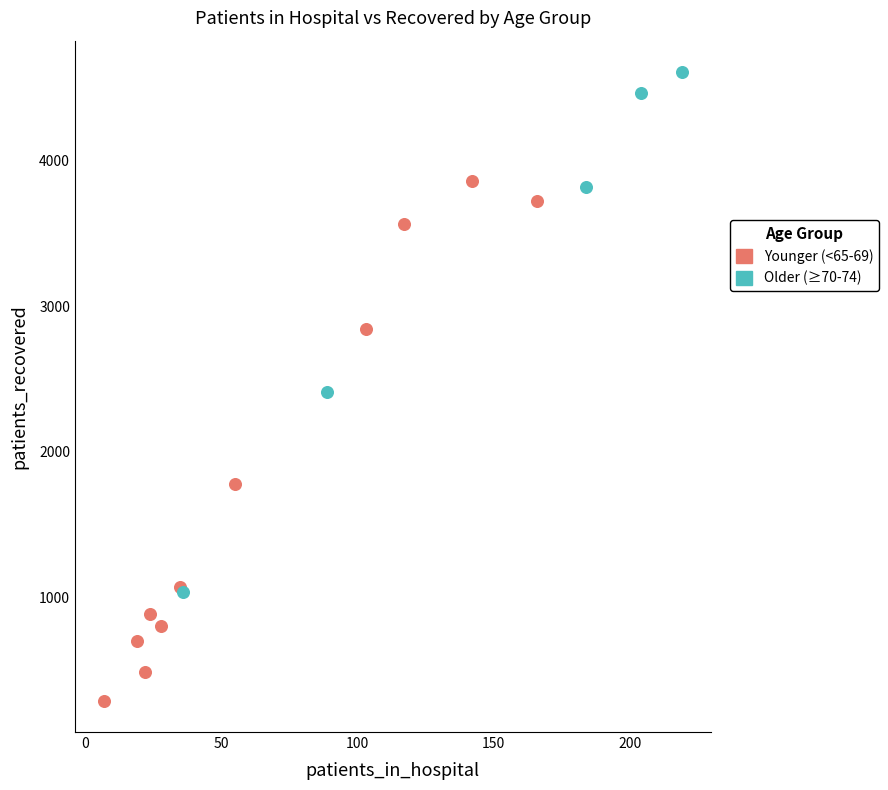

Which series contains the highest Y value?

Older (≥70-74)